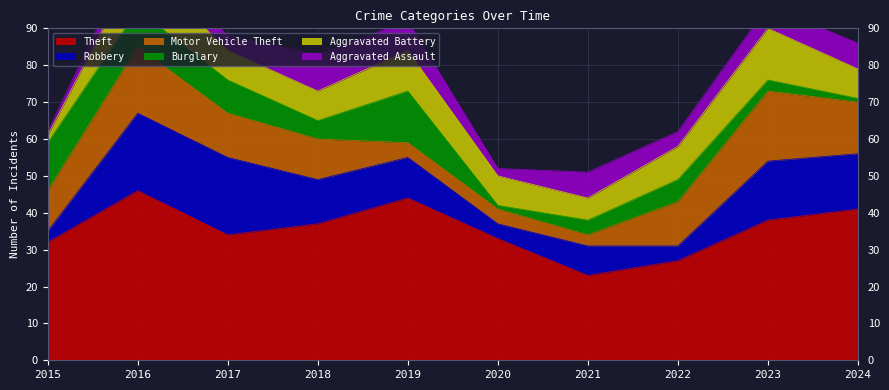

How many lines are shown in the chart?

6